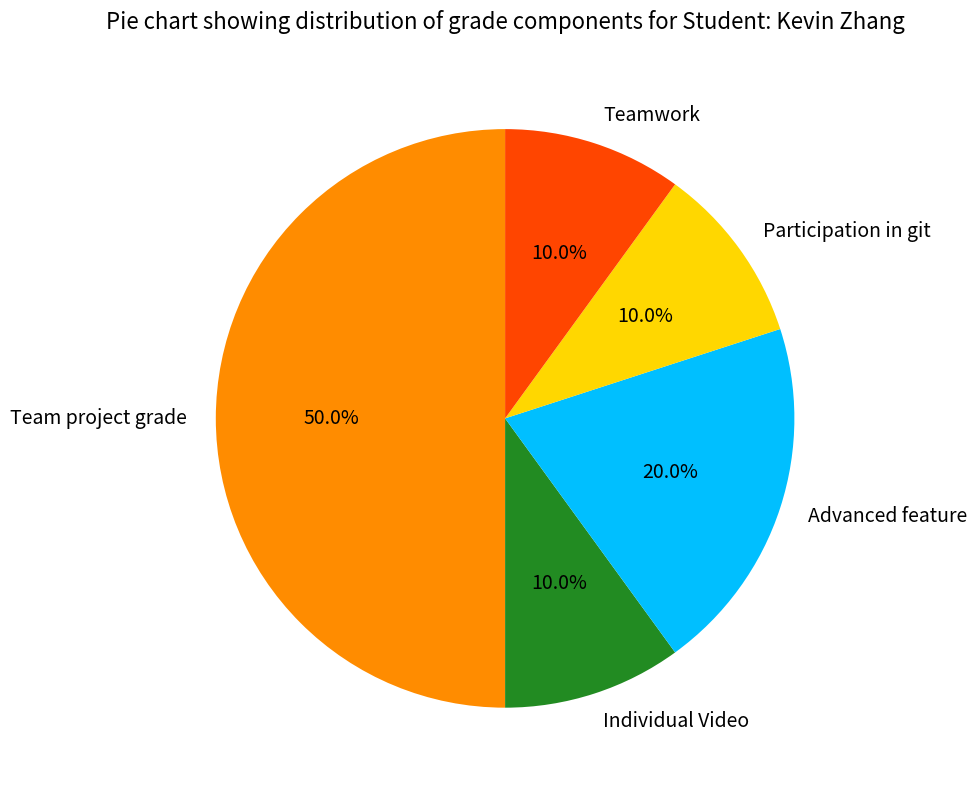

To the nearest percent, what is the average slice percentage?

20%